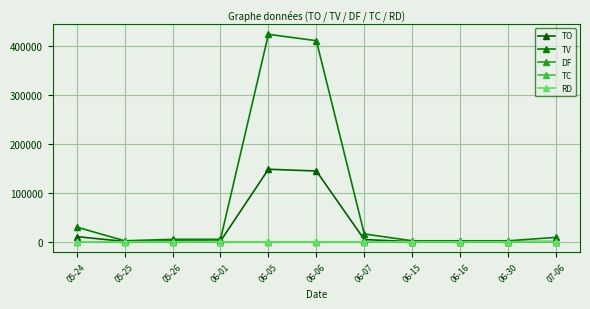

At 06-01, list the series in order from largest to smallest.

TV, TO, TC, DF, RD